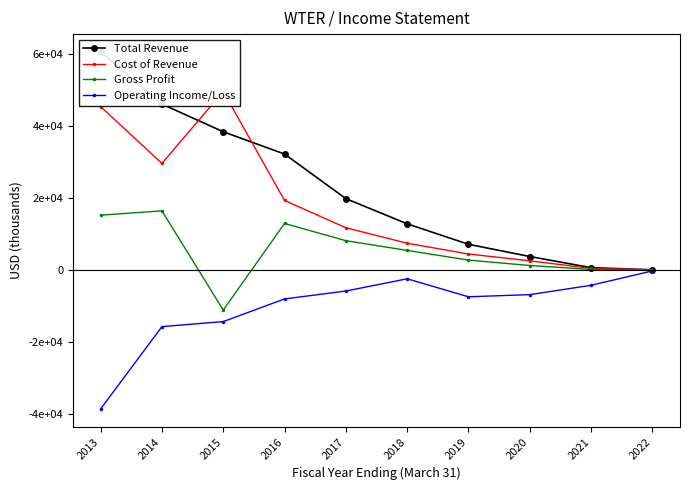

Which has a higher value, 2016 or 2017?

2016